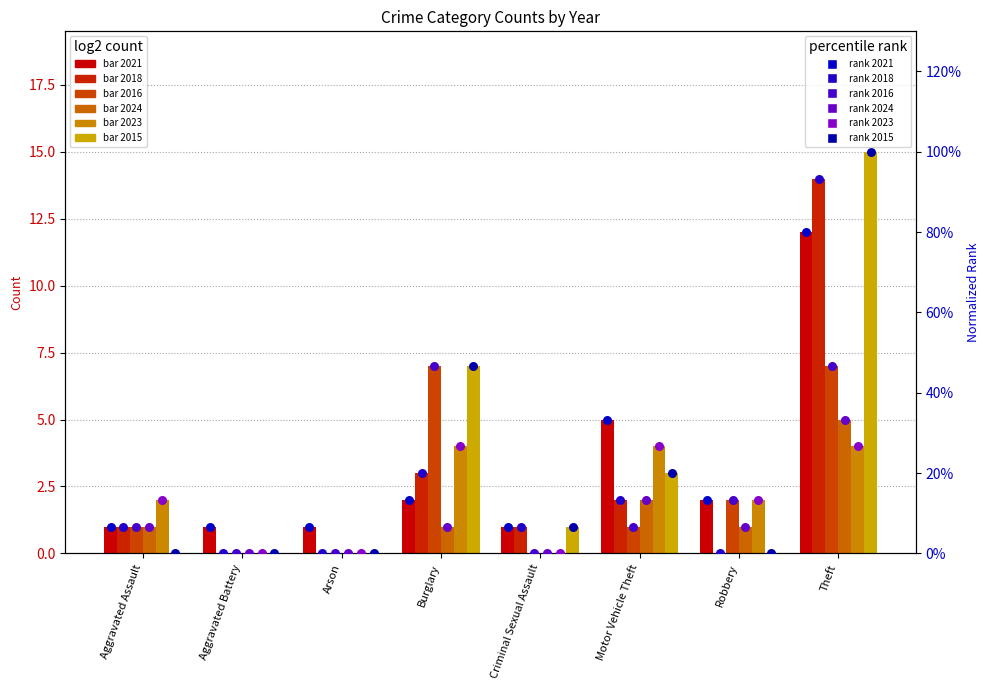

Which series reaches the maximum Y coordinate?

2015 rank